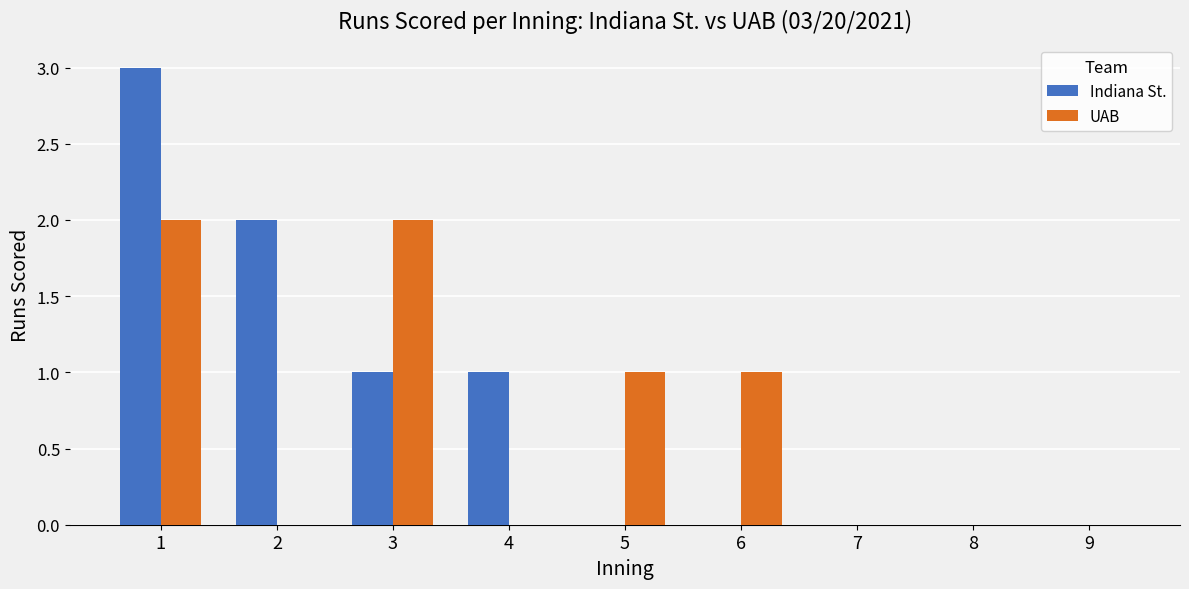

Which series changed the most between 1 and 5?

Indiana St.